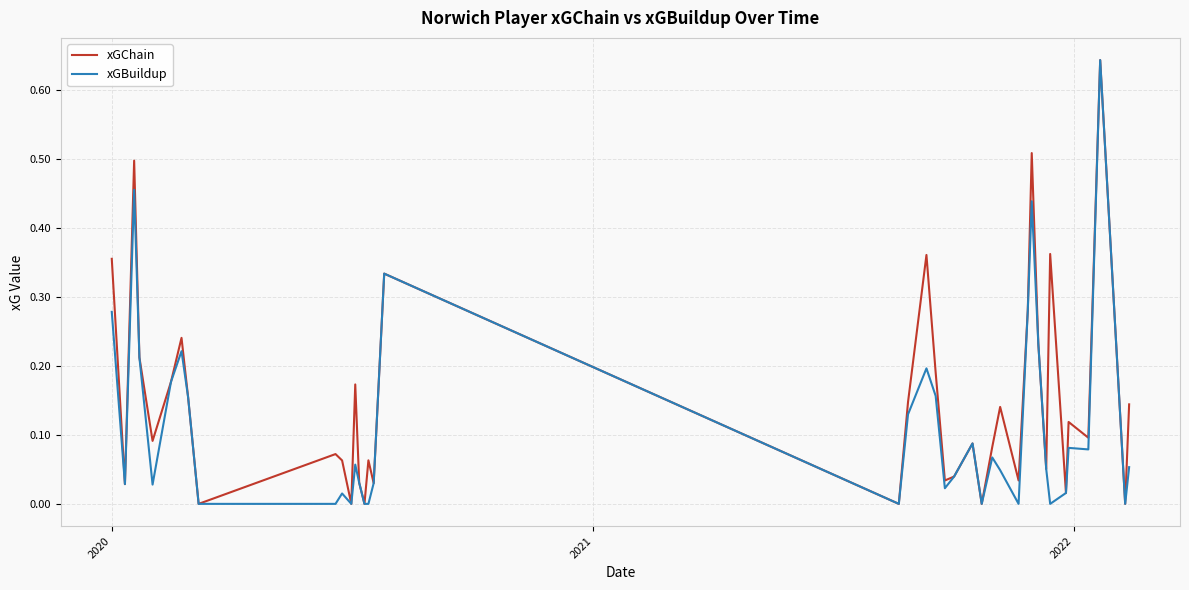

Rank the series by their average value, from lowest to highest.

xGBuildup, xGChain